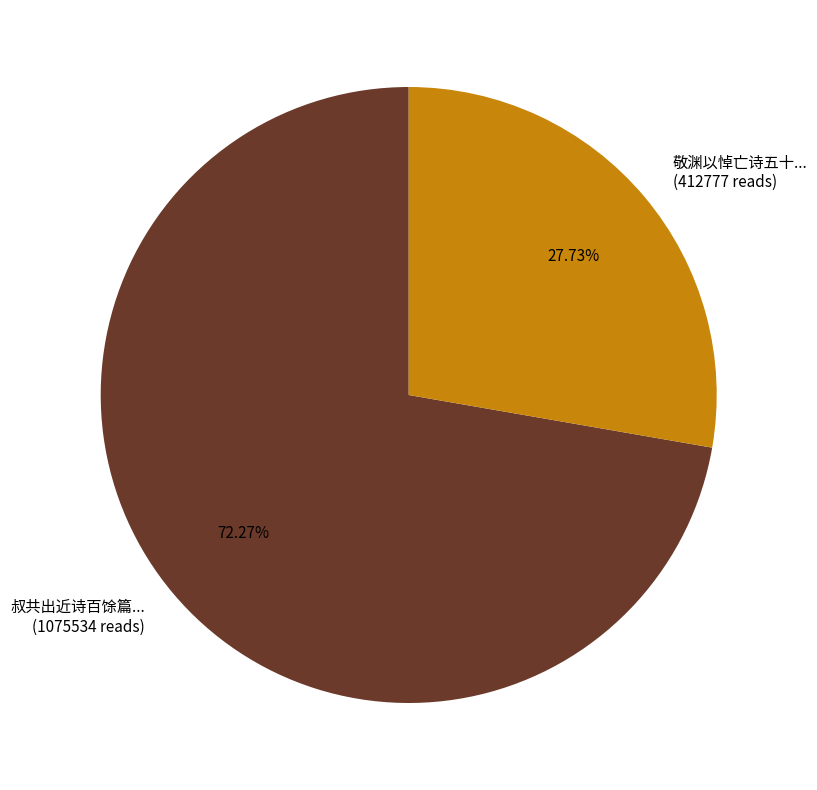

Is there any slice that represents more than half of the pie?

Yes